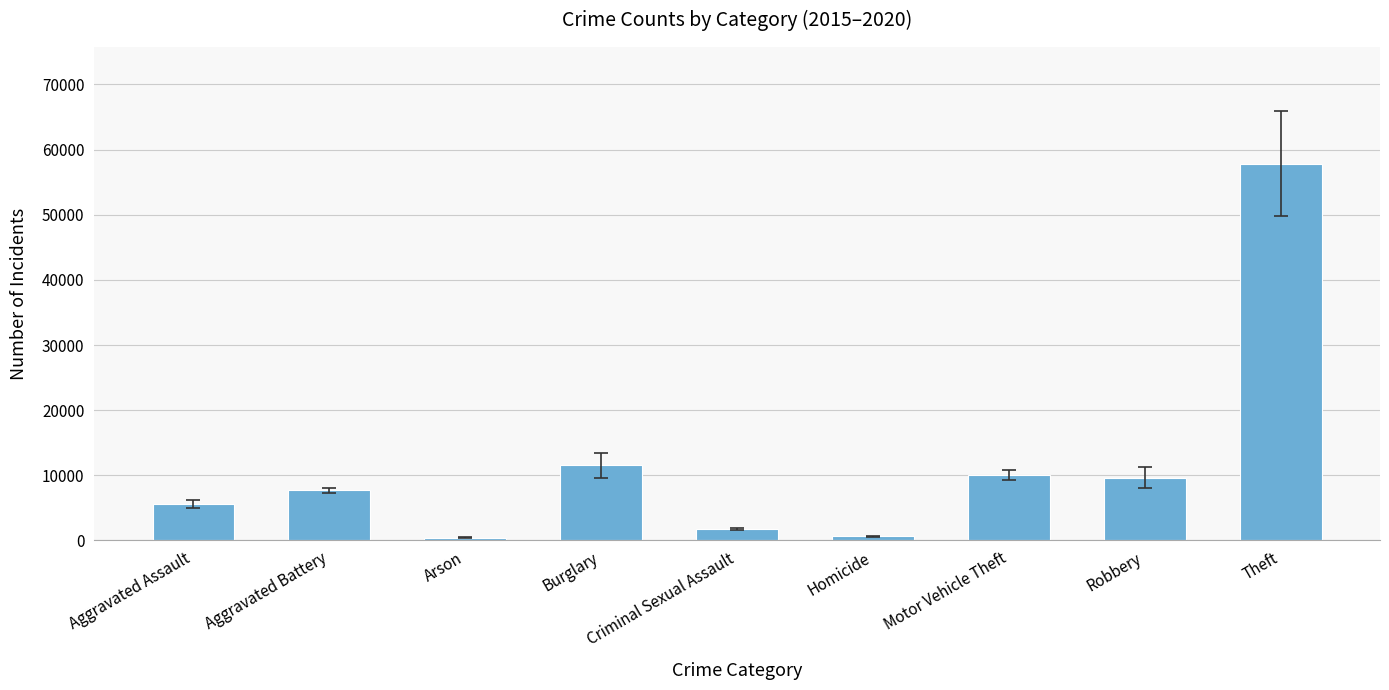

What value does the data have at Burglary?

11566.2